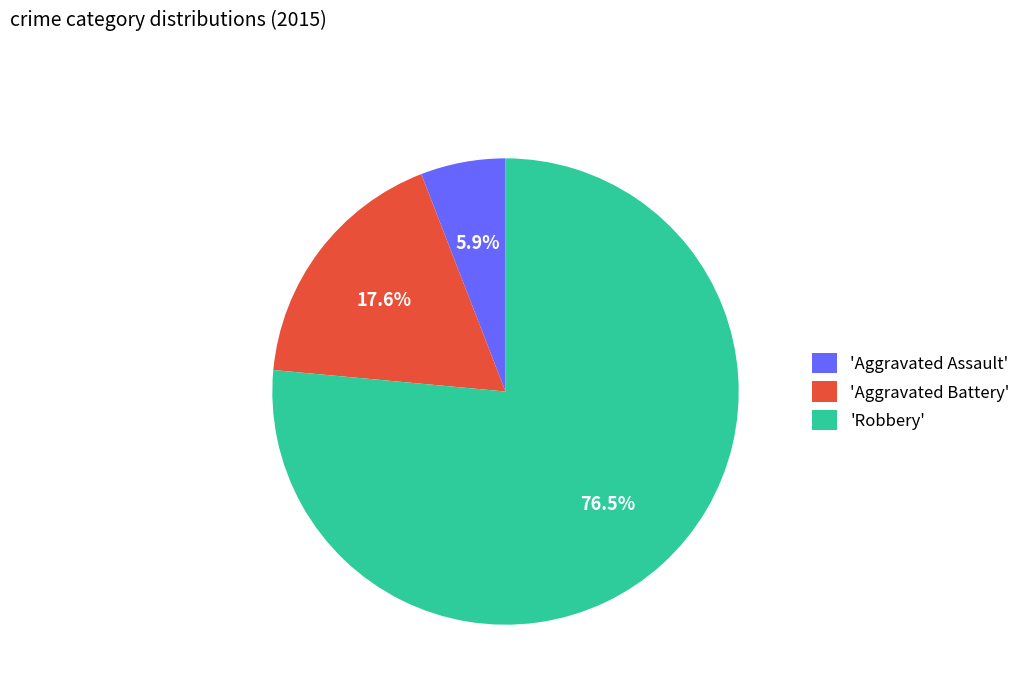

Do 'Robbery' and 'Aggravated Assault' together represent more than half of the pie?

Yes